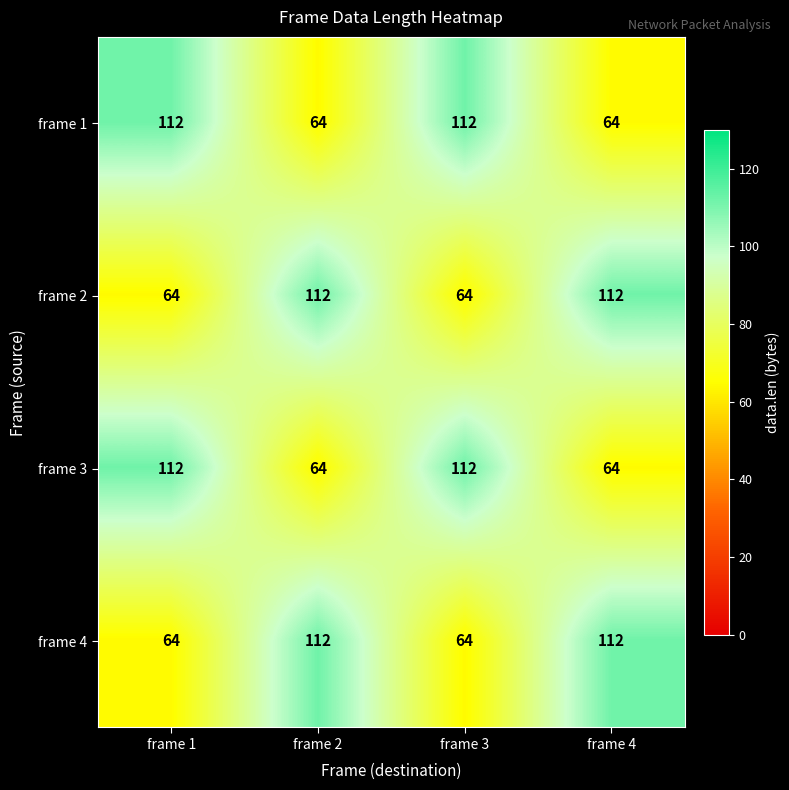

What is the highest value of the frame 1 series?

112